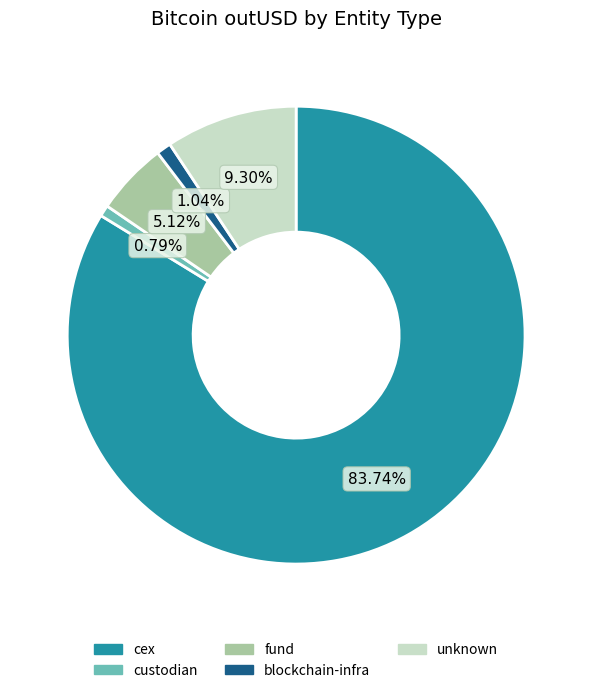

Does any single category account for the majority?

Yes